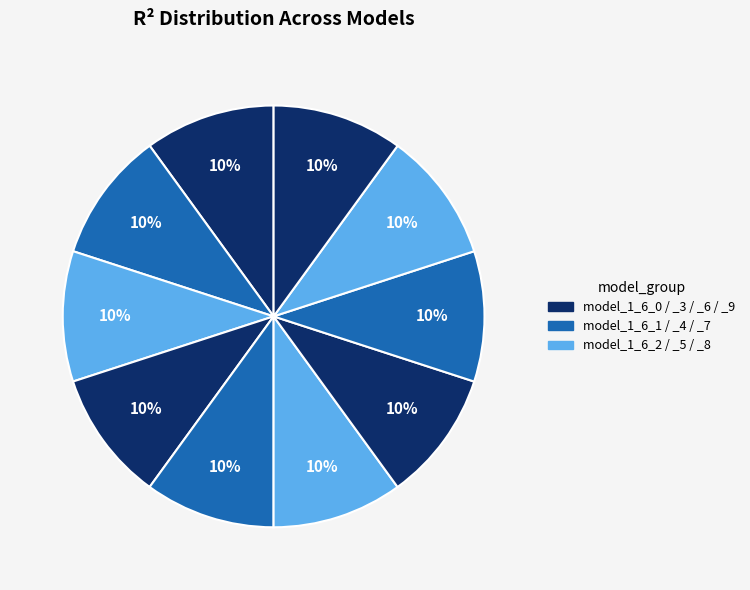

Rank the categories by value from highest to lowest.

model_1_6_2, model_1_6_9, model_1_6_8, model_1_6_1, model_1_6_7, model_1_6_3, model_1_6_6, model_1_6_5, model_1_6_4, model_1_6_0